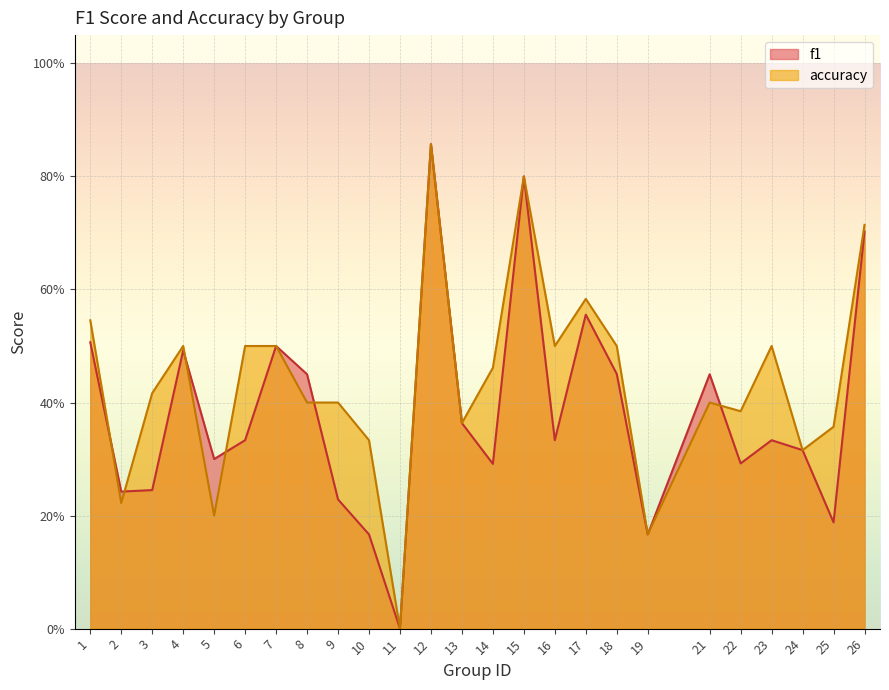

Read the accuracy value at 15.

0.8